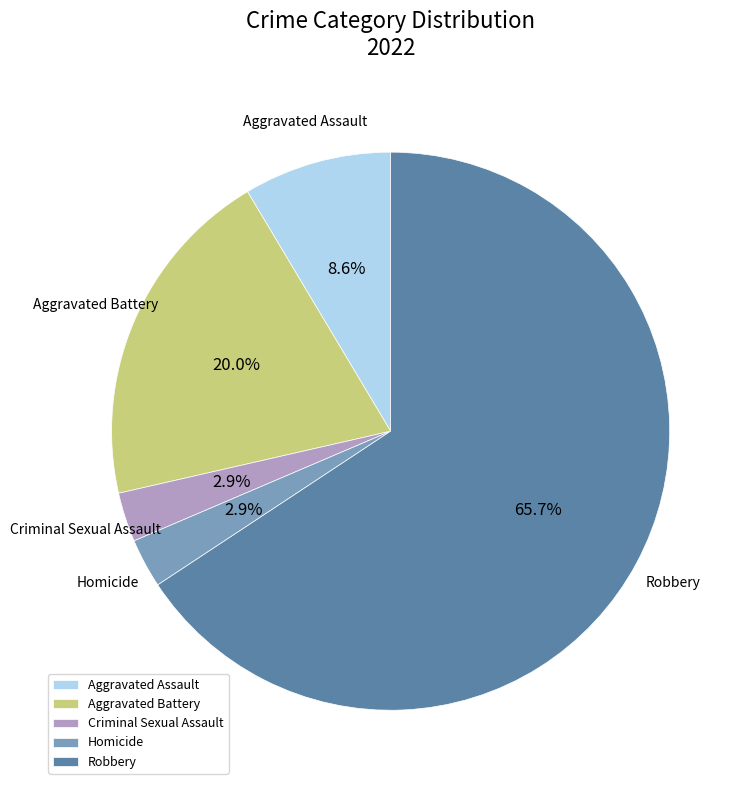

Do Criminal Sexual Assault and Aggravated Assault together represent more than half of the pie?

No